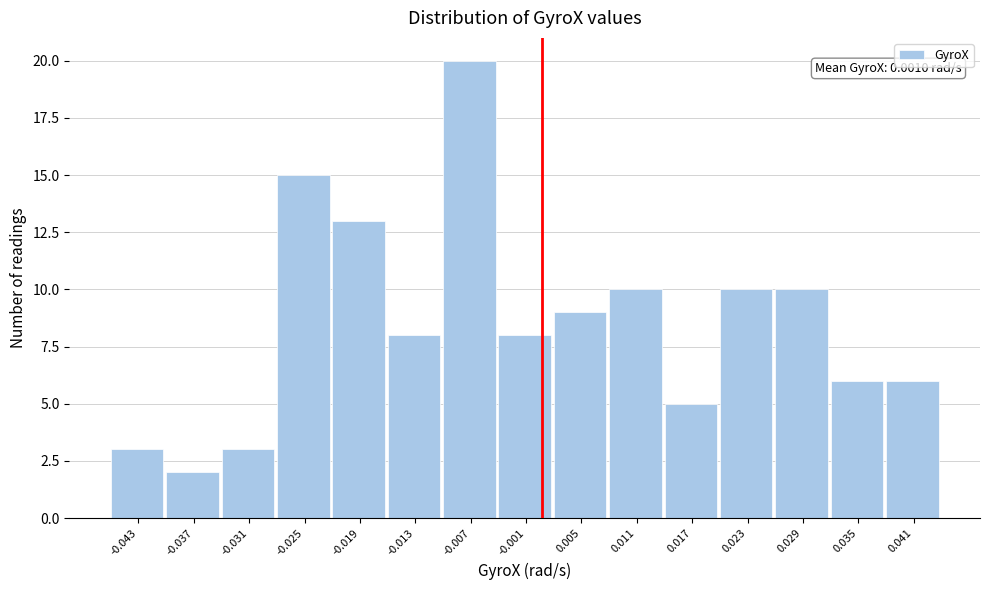

Over which range of the x-axis is the bar tallest?

-0.010 to -0.004